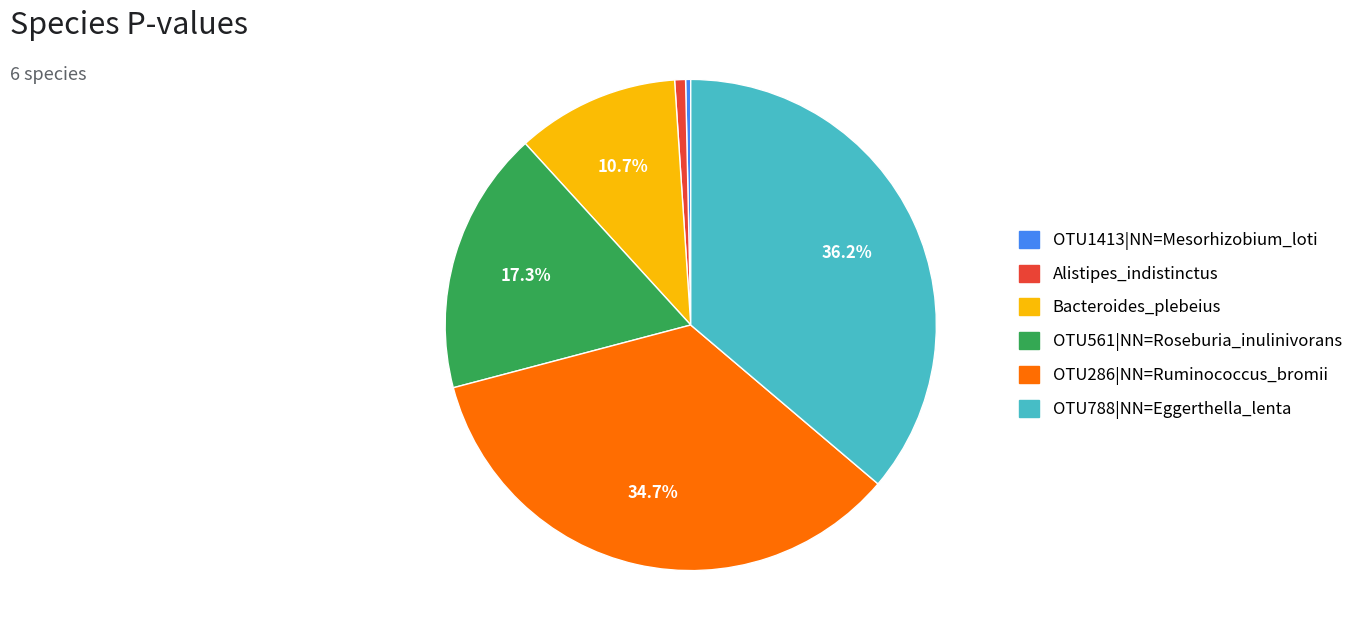

To the nearest percent, what is the difference between the largest and smallest slice percentages?

36%